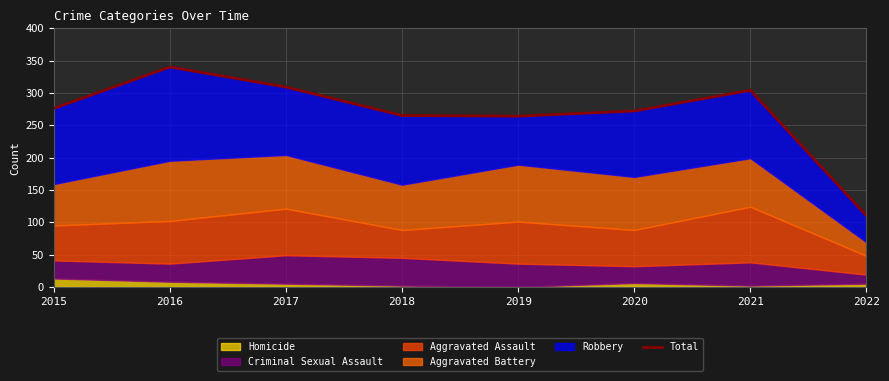

List the labels in order of value, largest first.

2016, 2017, 2021, 2015, 2020, 2018, 2019, 2022